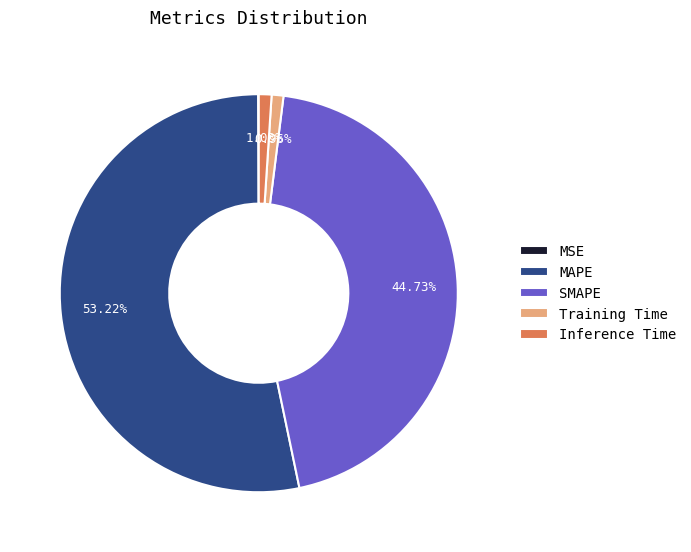

To the nearest percent, what is the combined percentage of MAPE and SMAPE?

98%